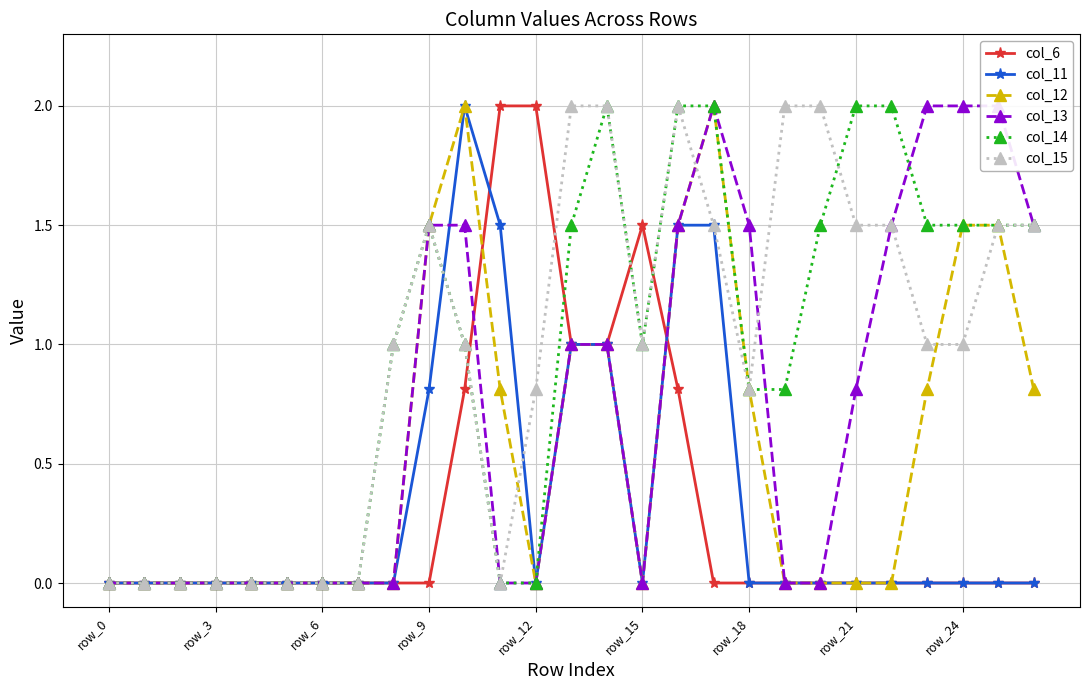

Count the number of categories in the chart.

27